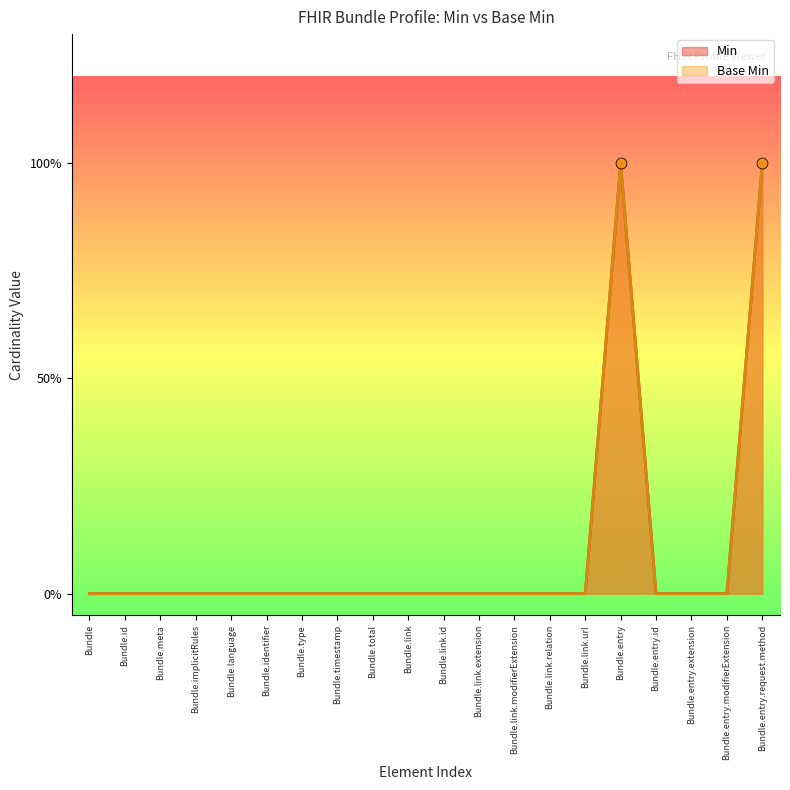

Which series reaches the maximum Y coordinate?

Min